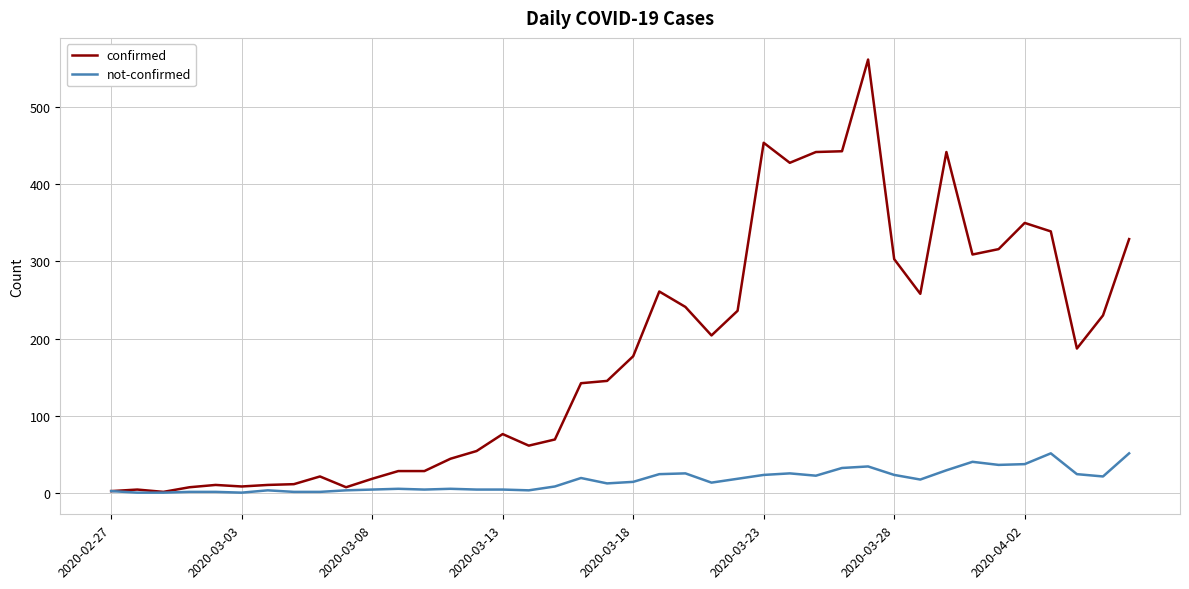

List the series in order of their overall mean, highest first.

confirmed, not-confirmed